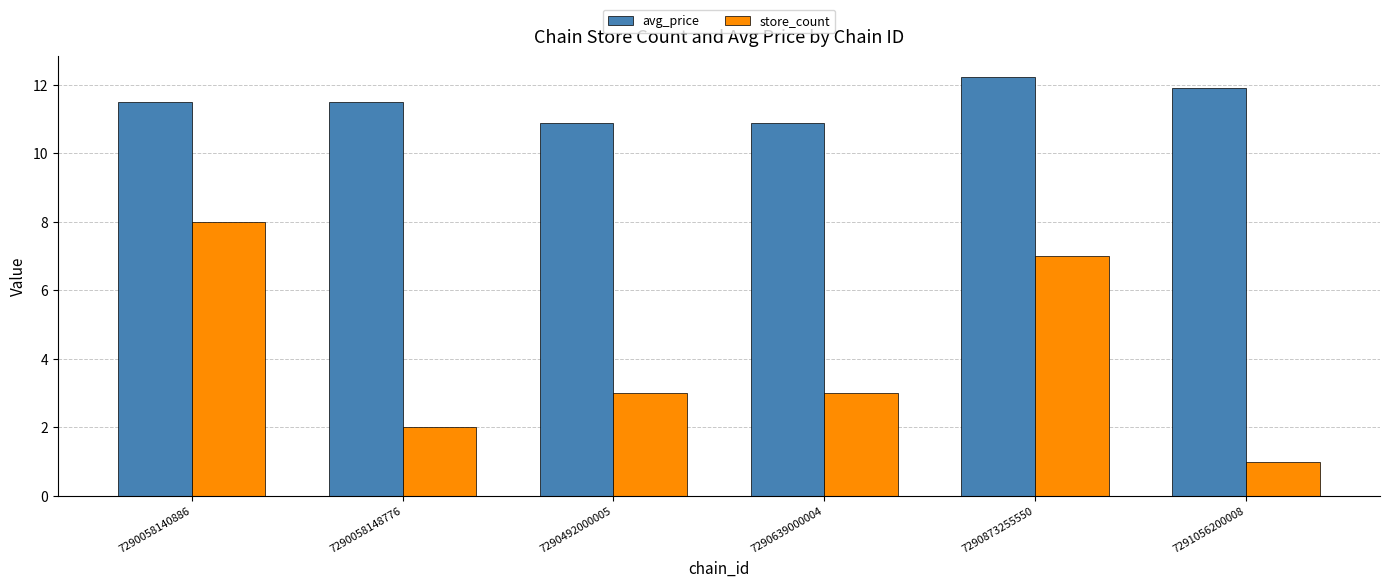

Between 7290058148776 and 7290873255550, which series saw the biggest shift?

store_count